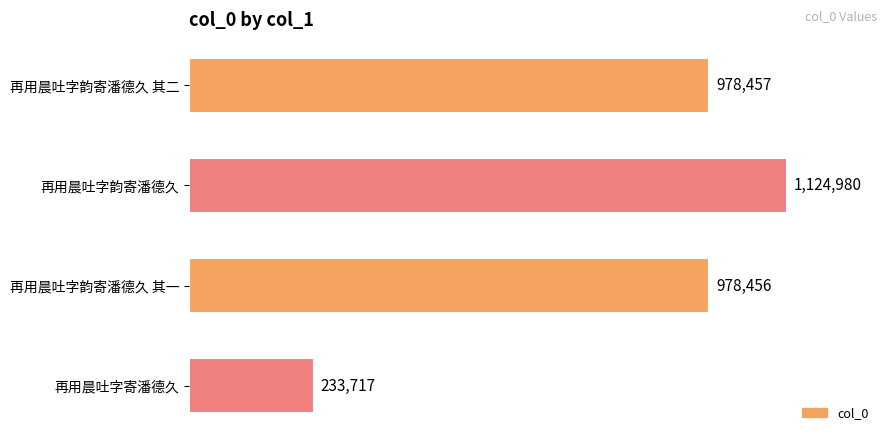

At which category does the chart reach its peak across all series?

再用晨吐字韵寄潘德久